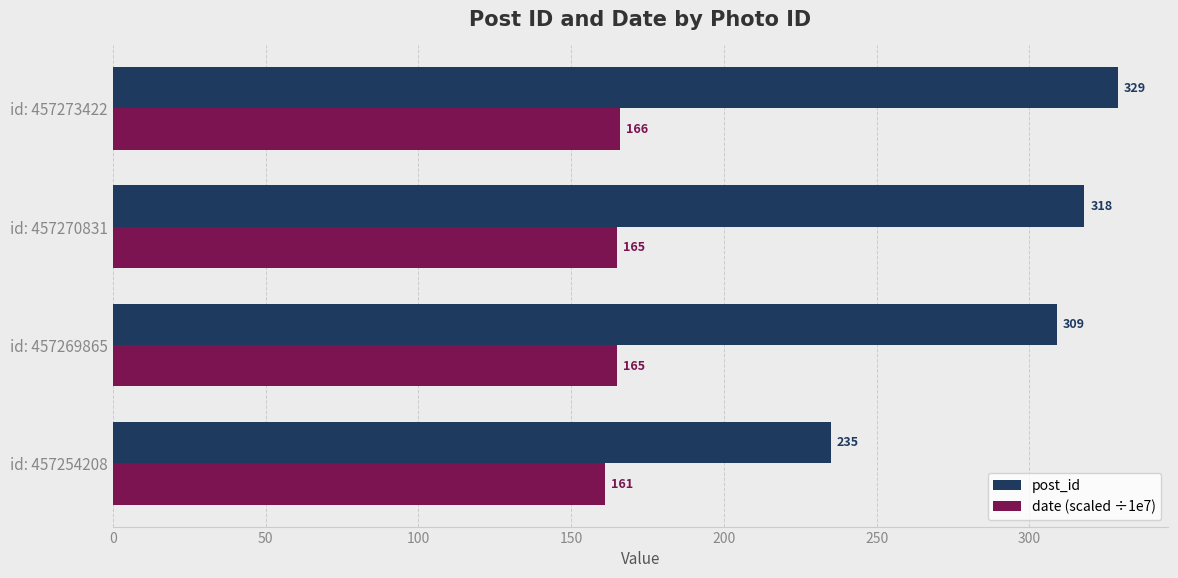

Which series has the largest range (max minus min)?

post_id